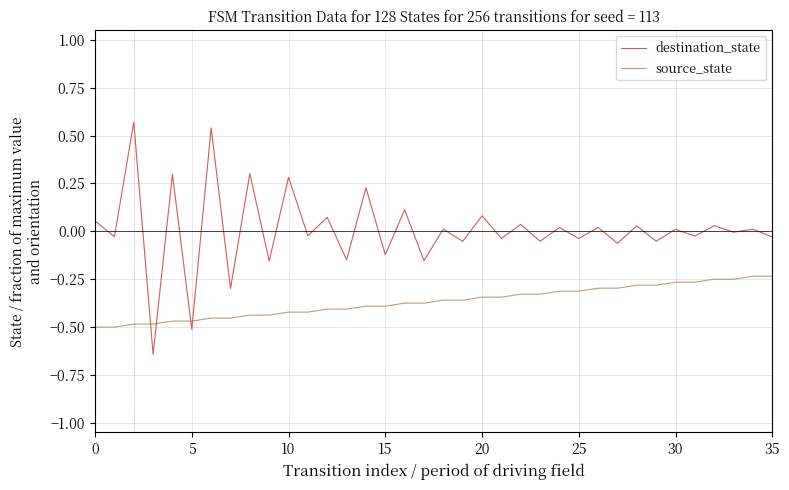

True or false: source_state and destination_state cross at least once.

True